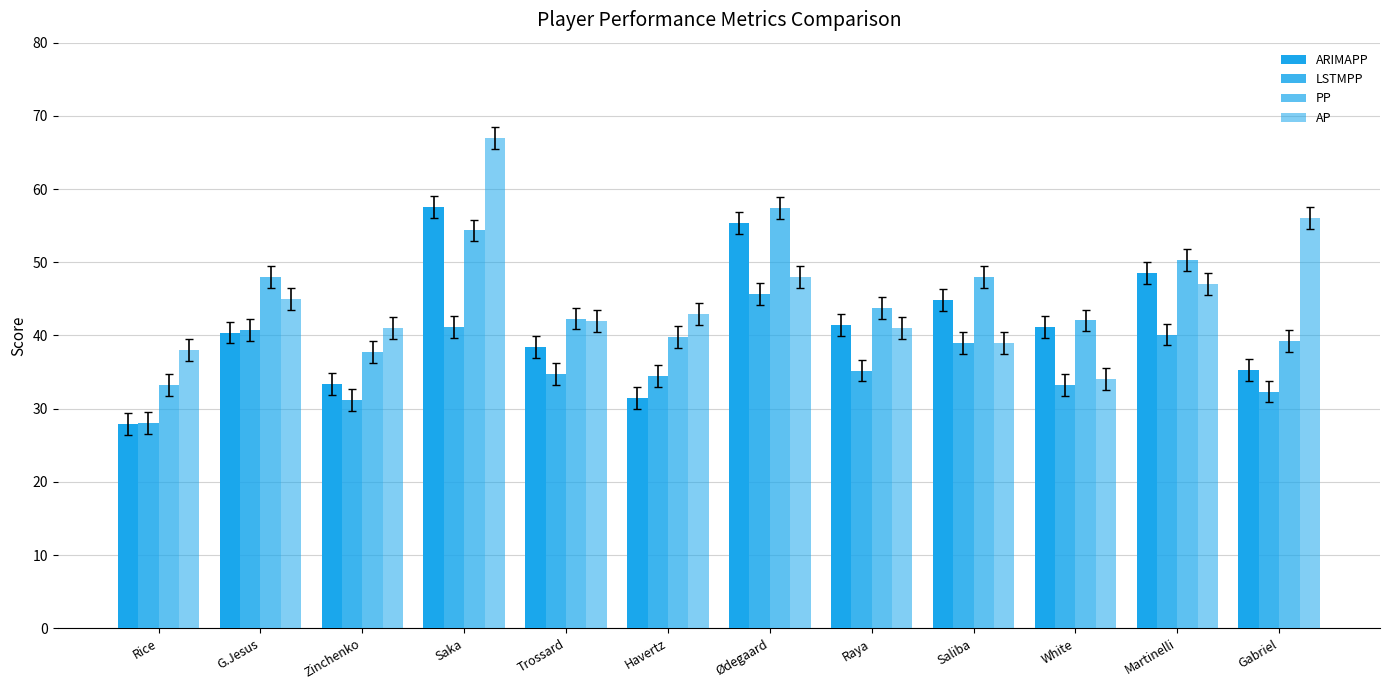

Count the number of data series in this chart.

4